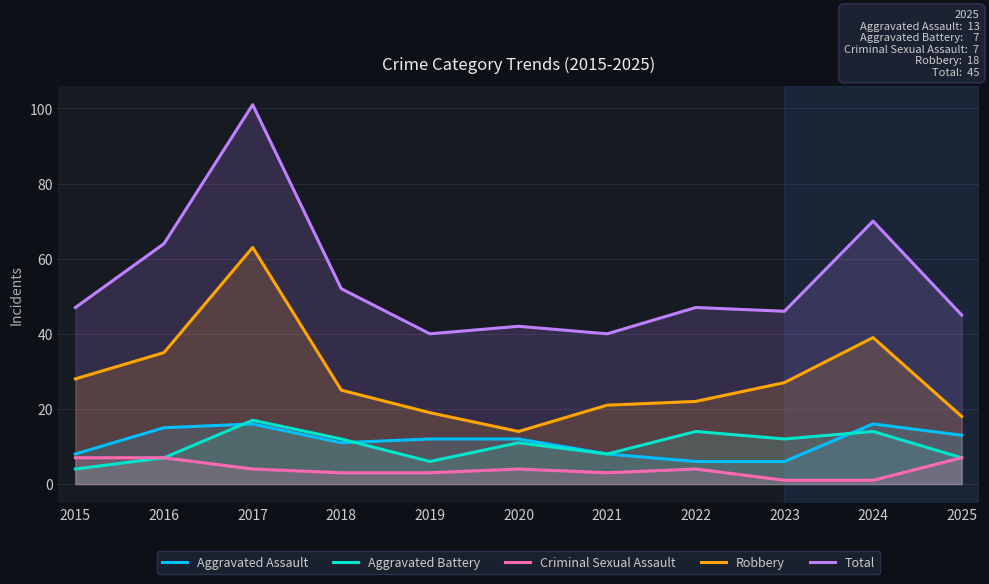

How many data points in Criminal Sexual Assault are above 4?

3